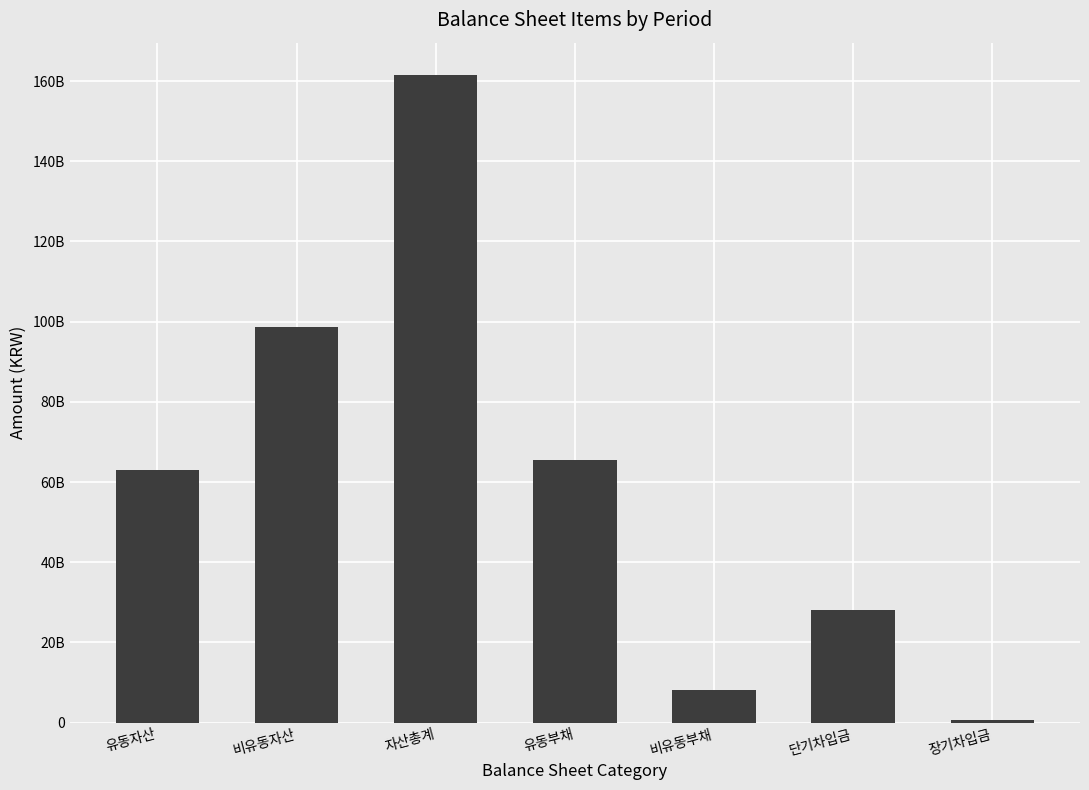

Are the bars horizontal?

No